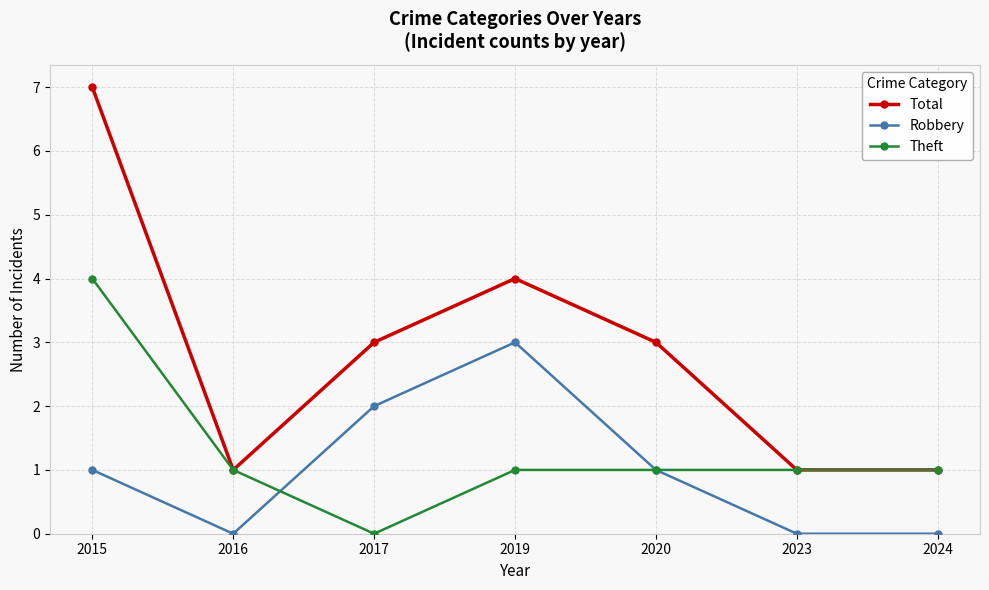

What is the value of the Total point at the 6th from the left?

1